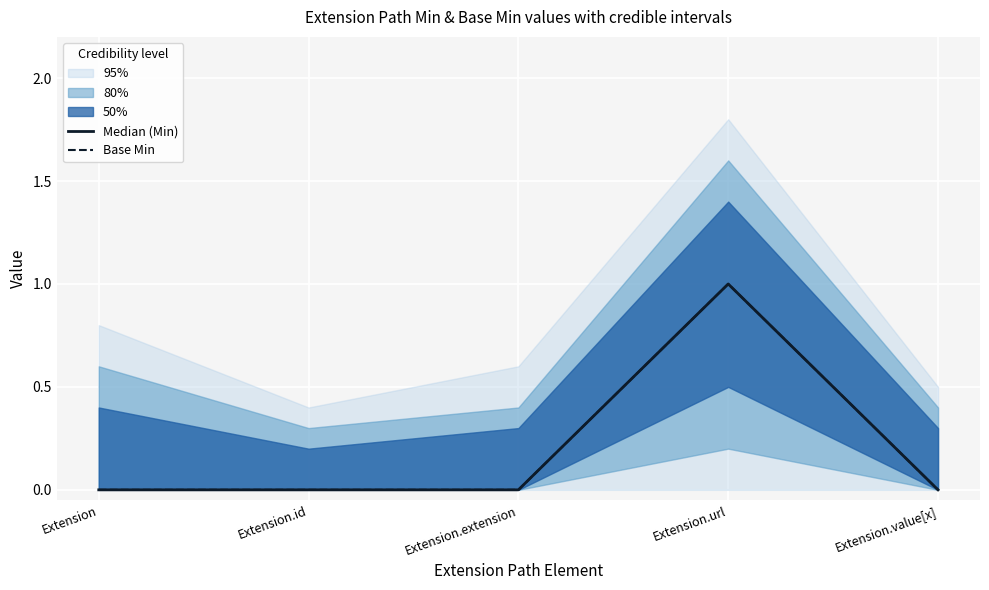

Which label corresponds to the largest value in the chart?

Extension.url